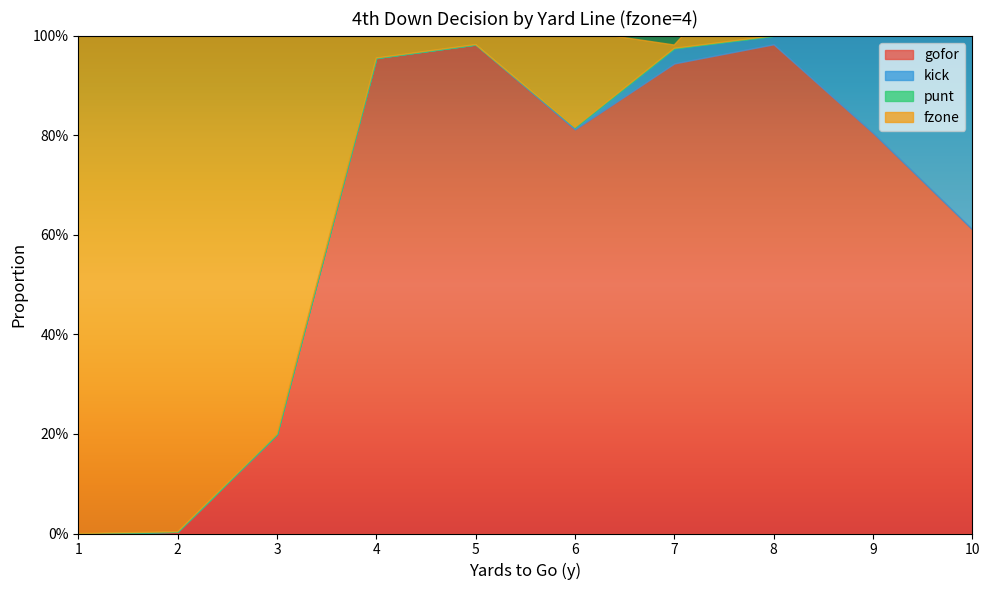

Where is the first local minimum for kick?

8